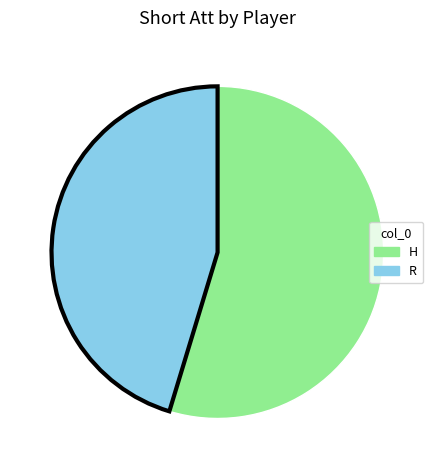

The H slice represents 43% of the pie. True or false?

False